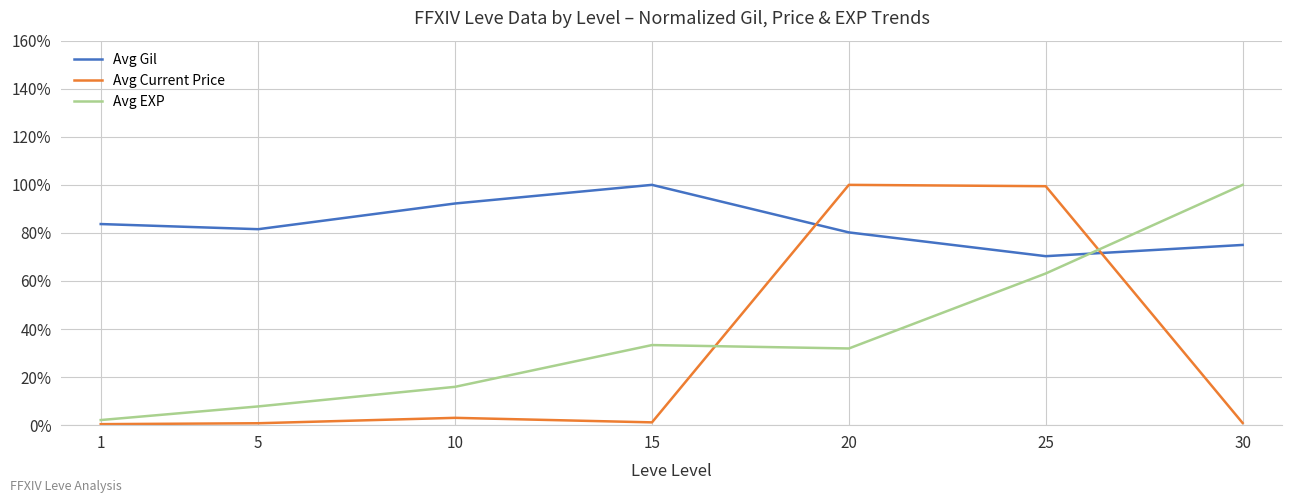

What is the minimum value for Avg Gil?

70.3